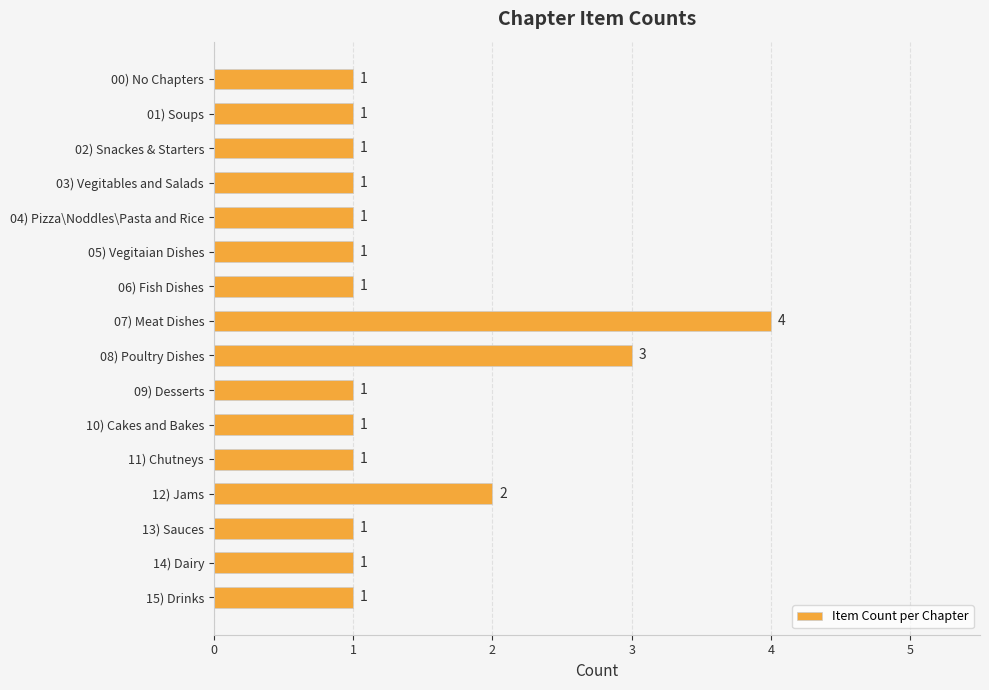

What is the smallest value displayed?

1